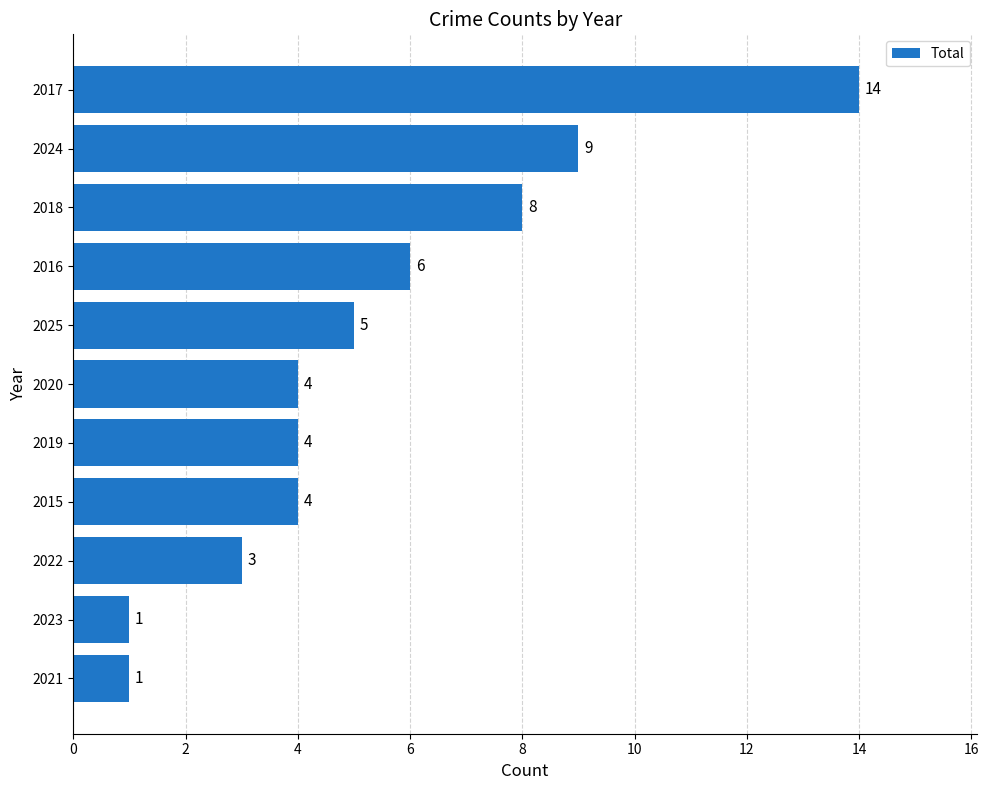

Reading bottom to top, transcribe all the data shown in this chart.

1	1	3	4	4	4	5	6	8	9	14